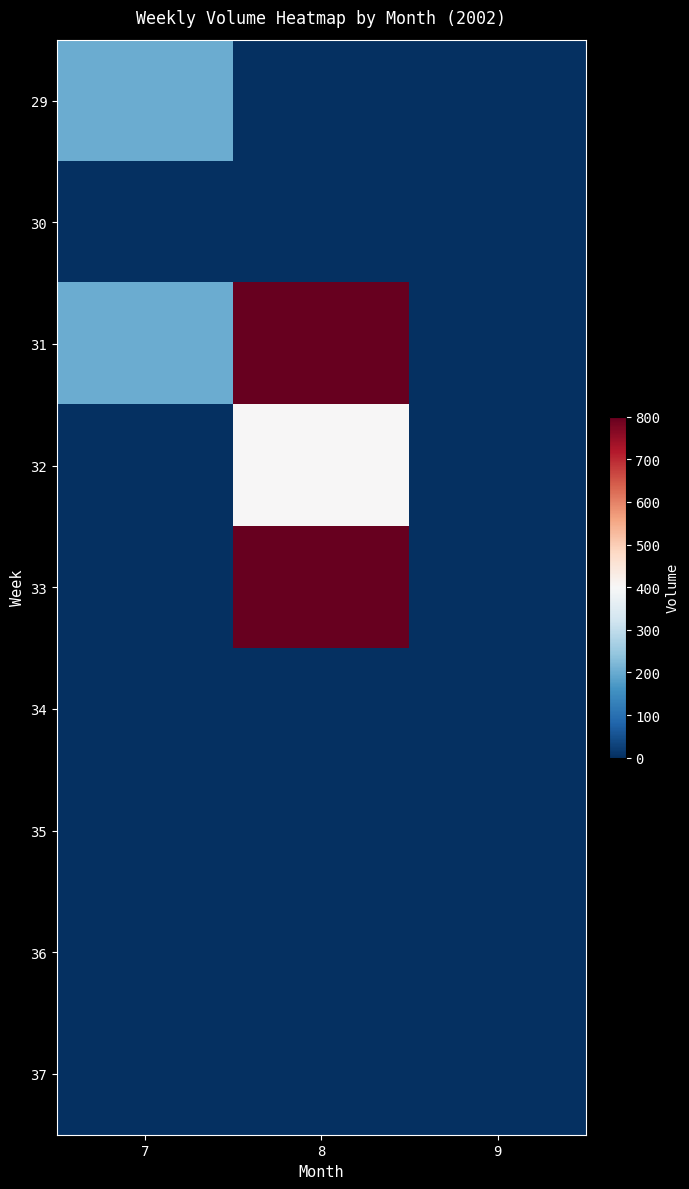

Reading left to right, extract all data points from this chart.

29: 7=200	8=0	9=0
30: 7=0	8=0	9=0
31: 7=200	8=800	9=0
32: 7=0	8=400	9=0
33: 7=0	8=800	9=0
34: 7=0	8=0	9=0
35: 7=0	8=0	9=0
36: 7=0	8=0	9=0
37: 7=0	8=0	9=0